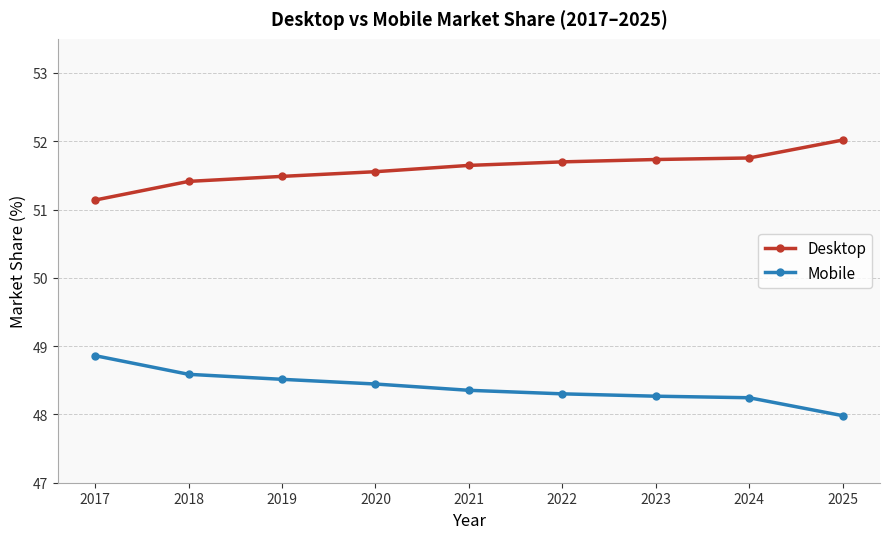

What is the maximum value for Mobile?

48.9